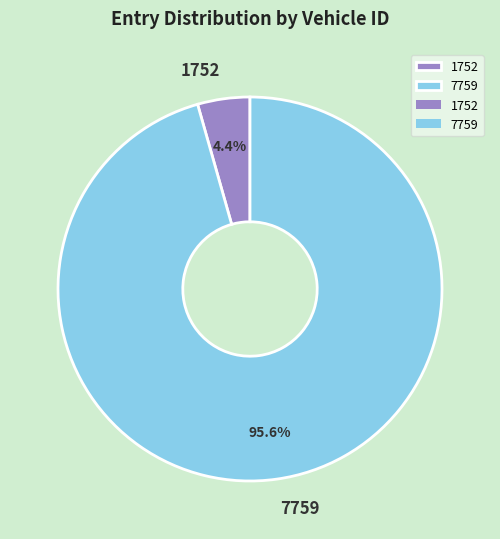

Rank the categories by value from highest to lowest.

7759, 1752